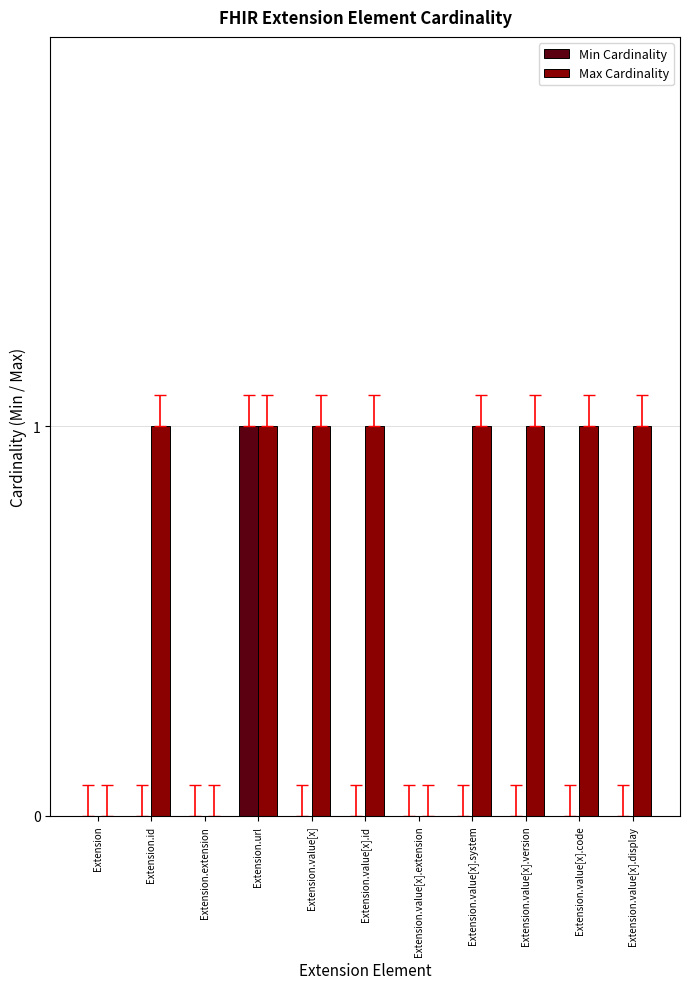

The Min Cardinality series shows -1 at Extension.id. True or false?

False